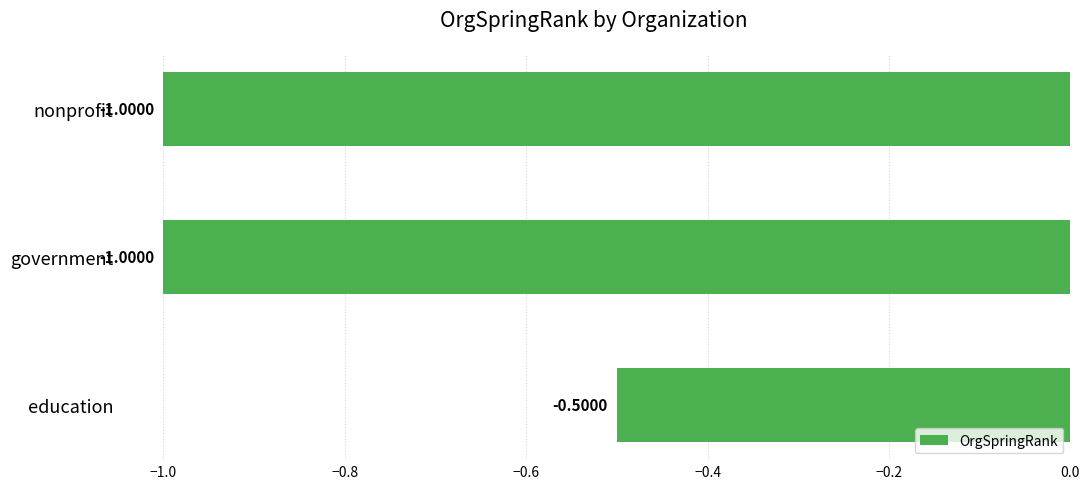

Which category has the highest value across all series?

education